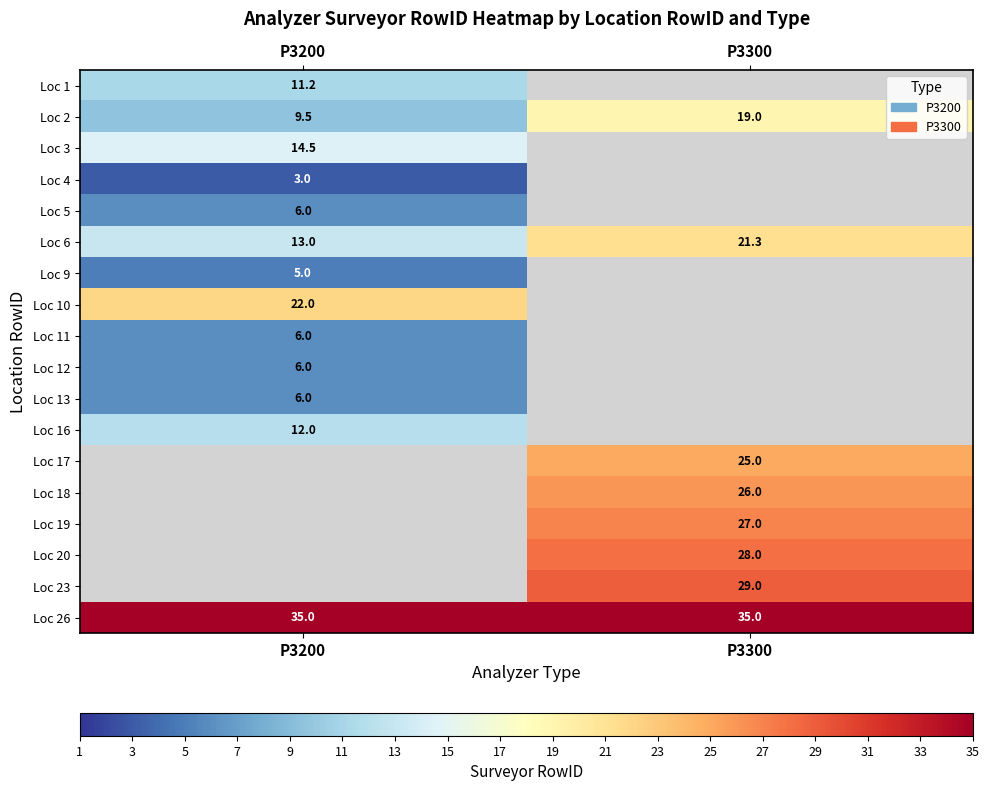

List the labels in order of Loc 6 value, largest first.

P3300, P3200